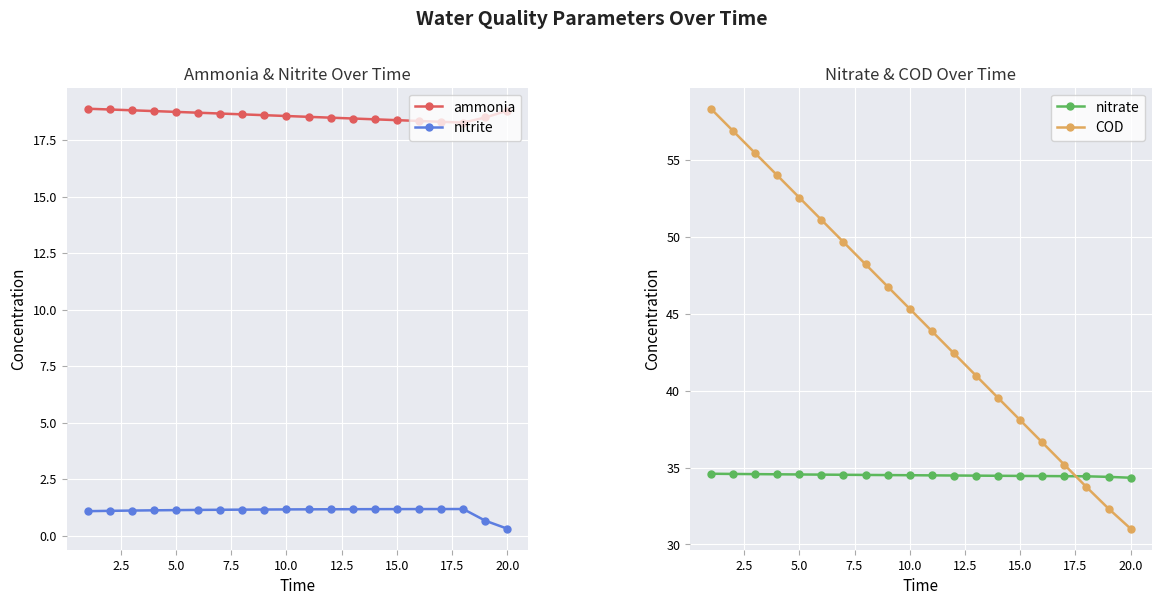

At how many categories does at least one series exceed 12?

20